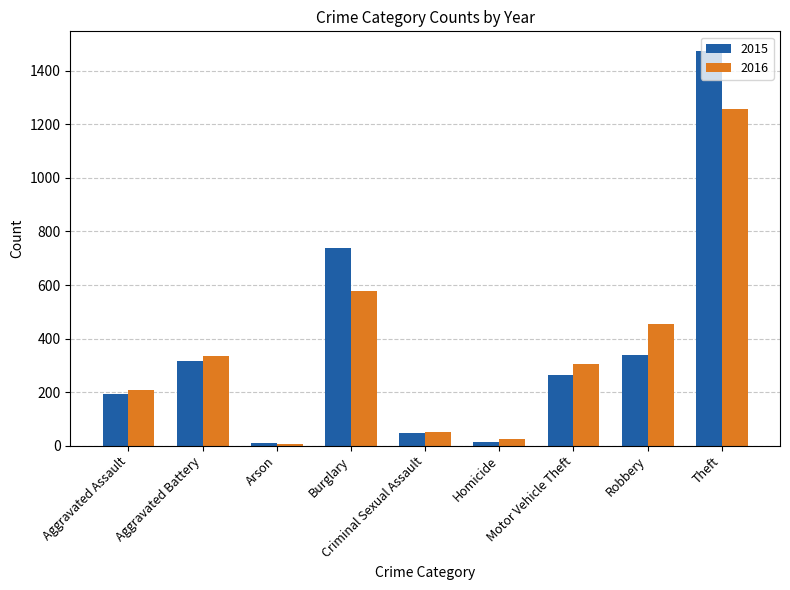

What is the average value of the 2015 series?

377